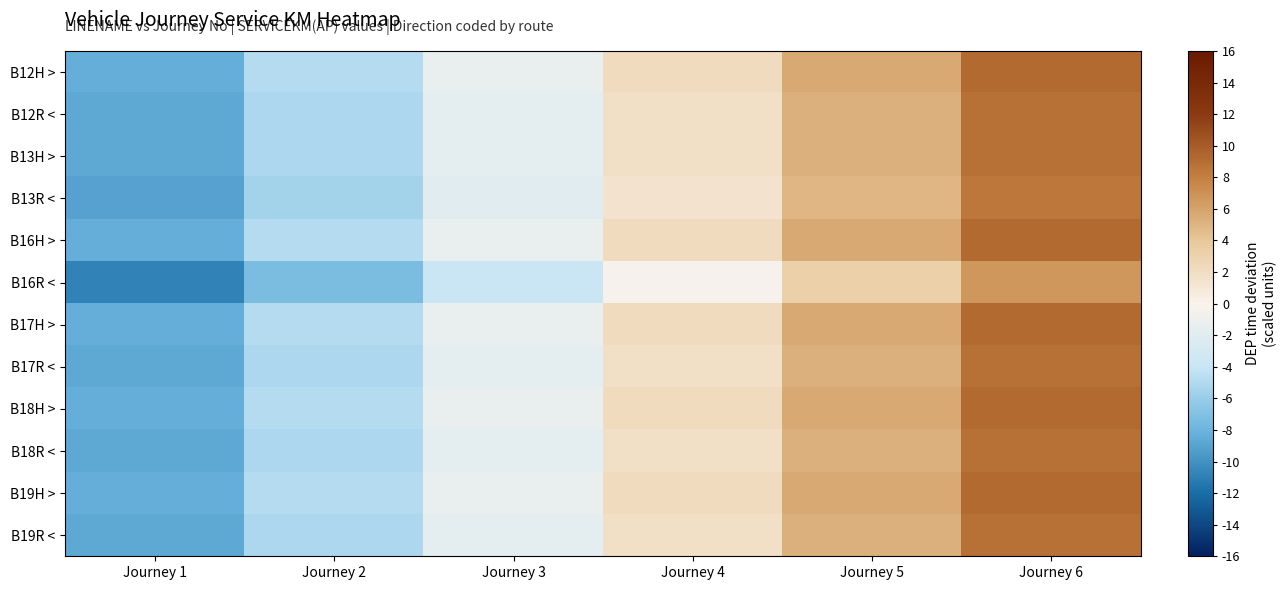

Which category has the highest value across all series?

Journey 6